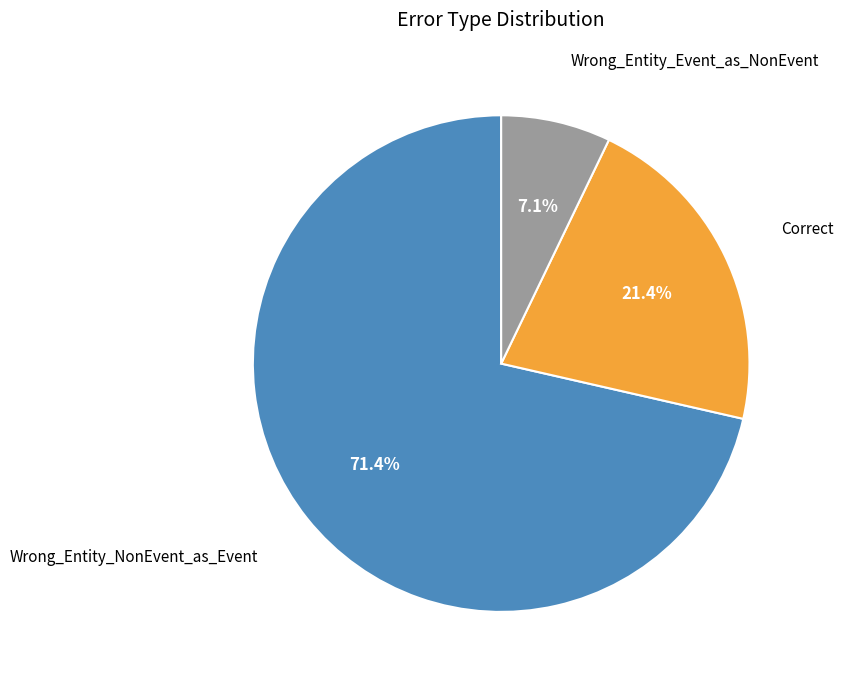

Is there a majority slice in this chart?

Yes